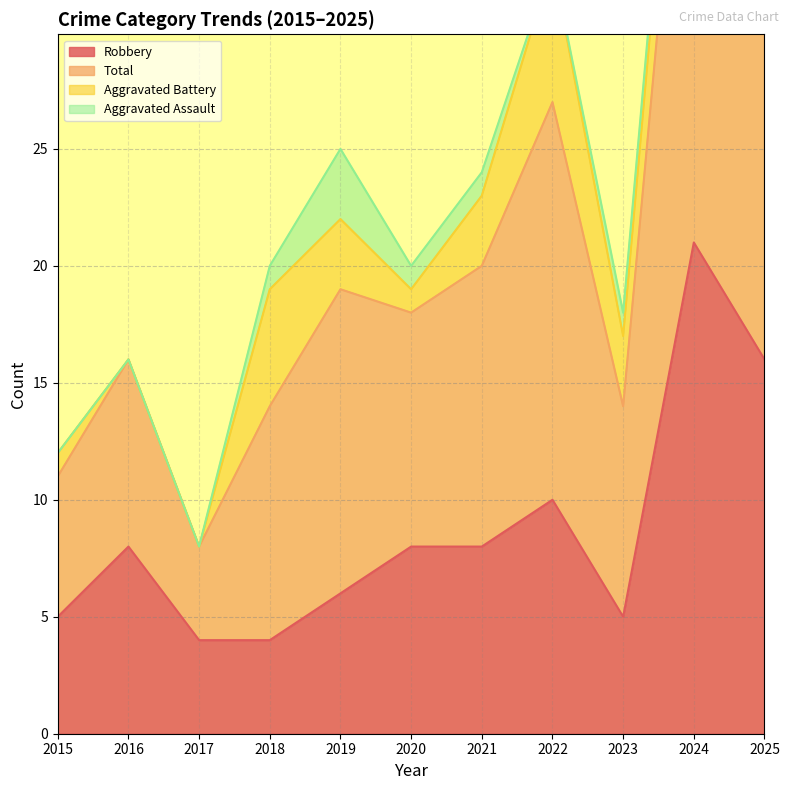

Where is Total nearest to the value 30?

2022